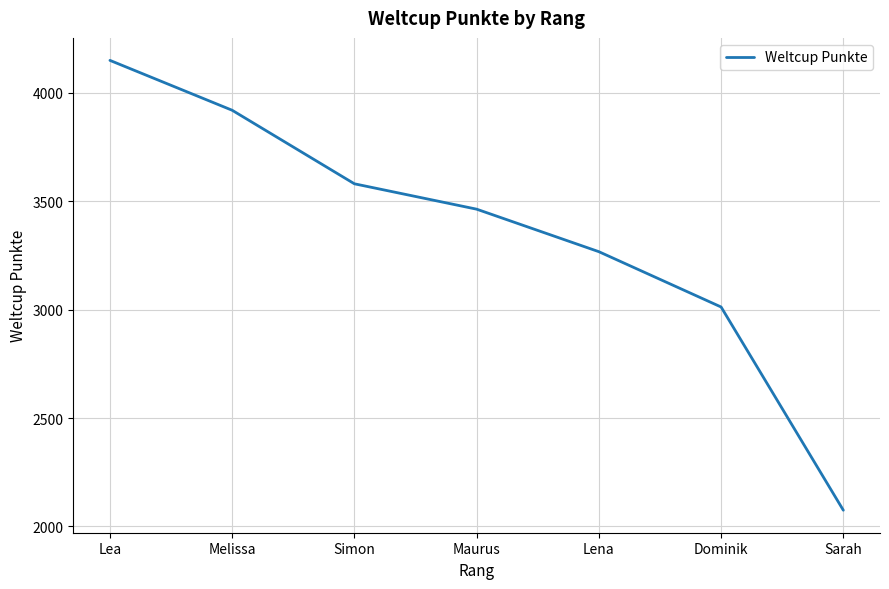

True or false: the data shows 2075 at Sarah.

True